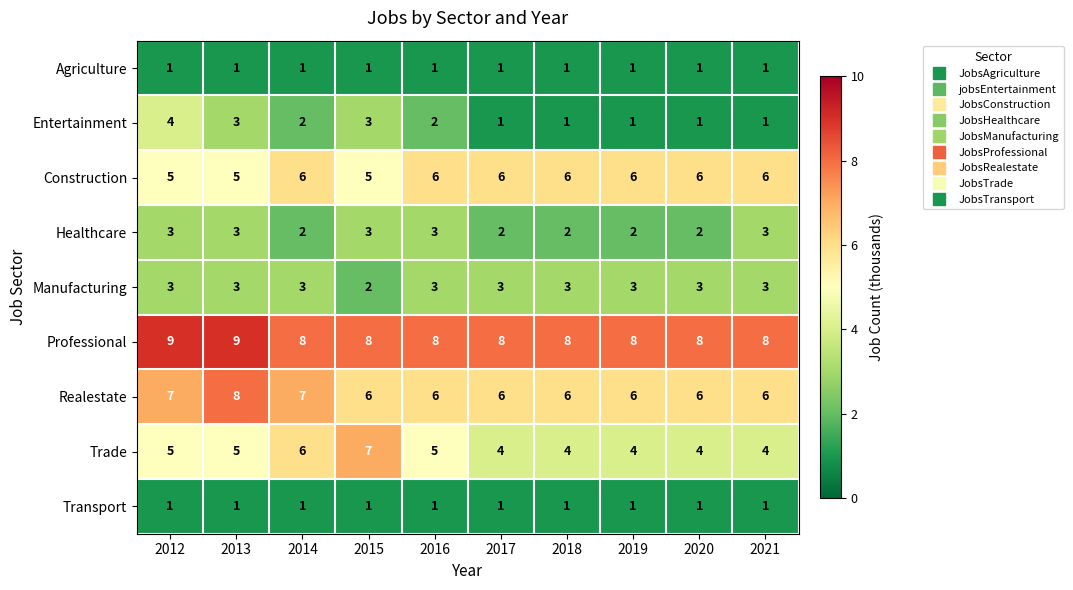

At which label does Entertainment reach its peak?

2012